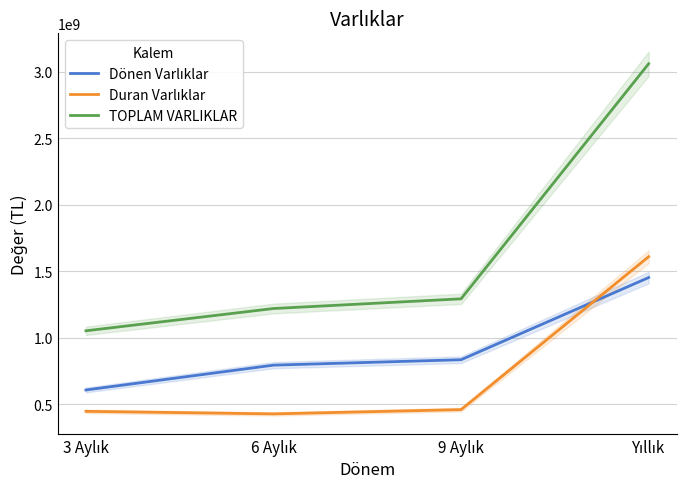

How many values in the Duran Varlıklar series are below 458408787?

2